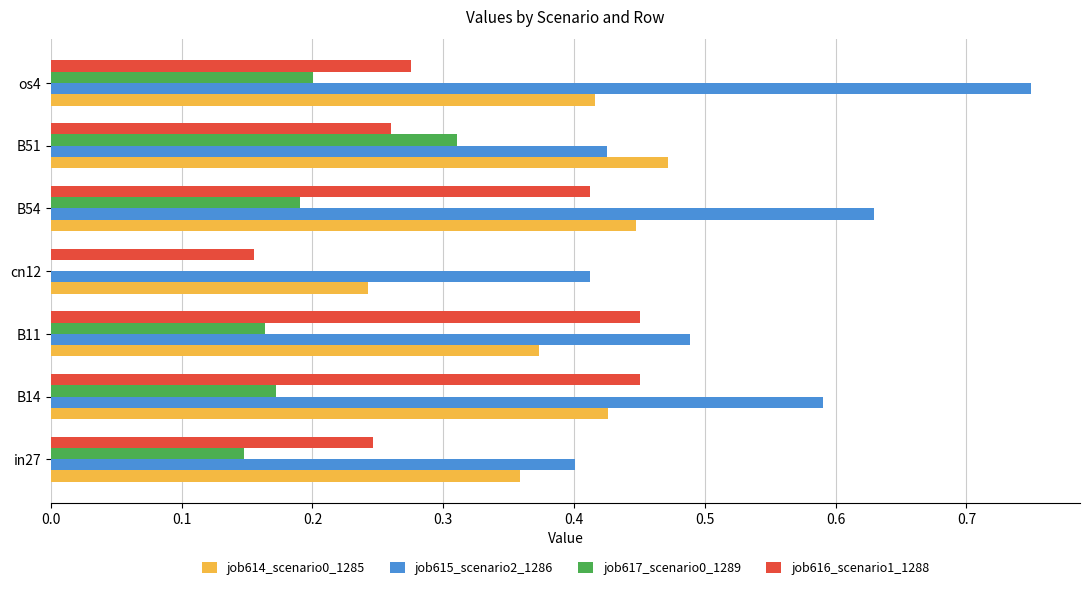

Which series has the largest total across all categories?

job615_scenario2_1286